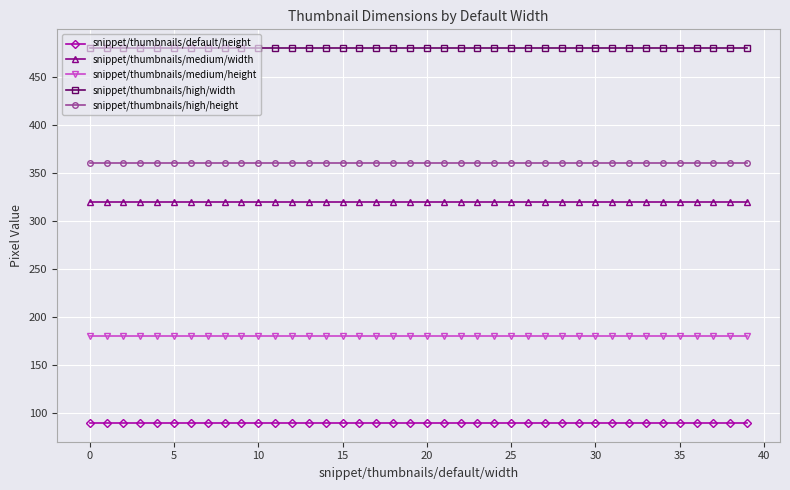

What is the value of the snippet/thumbnails/high/width point at the 35th from the left?

480